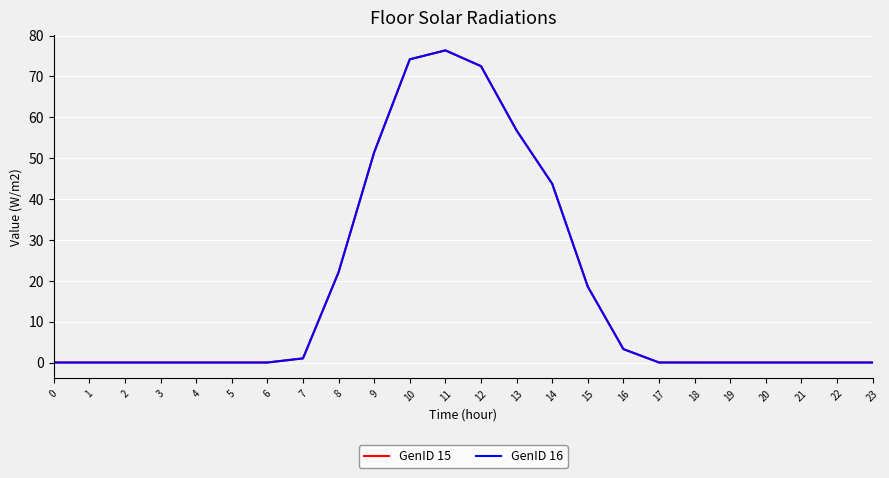

What is the difference between the second highest and second lowest values in the GenID 16 series?

74.2